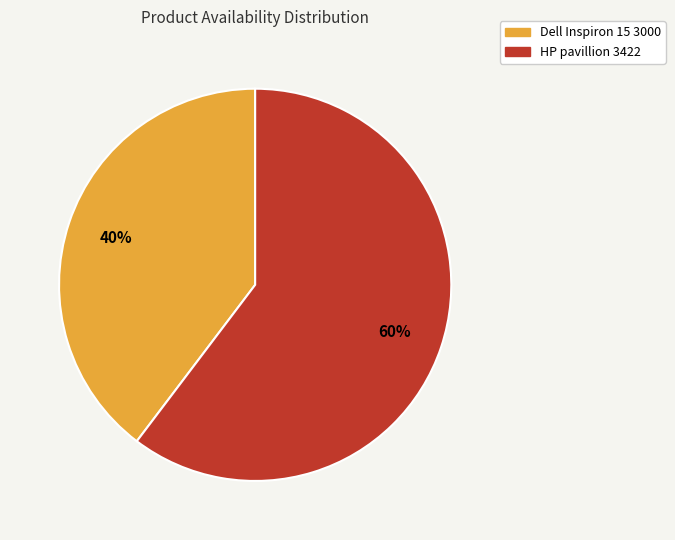

Is there any slice that represents more than half of the pie?

Yes